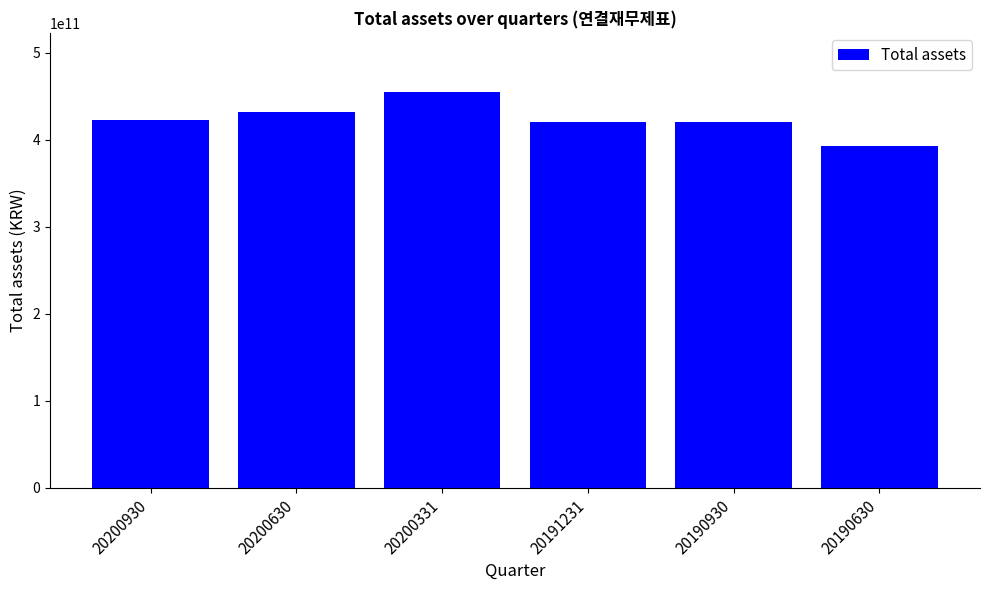

What is the value of the 2nd bar from the left?

432082495082